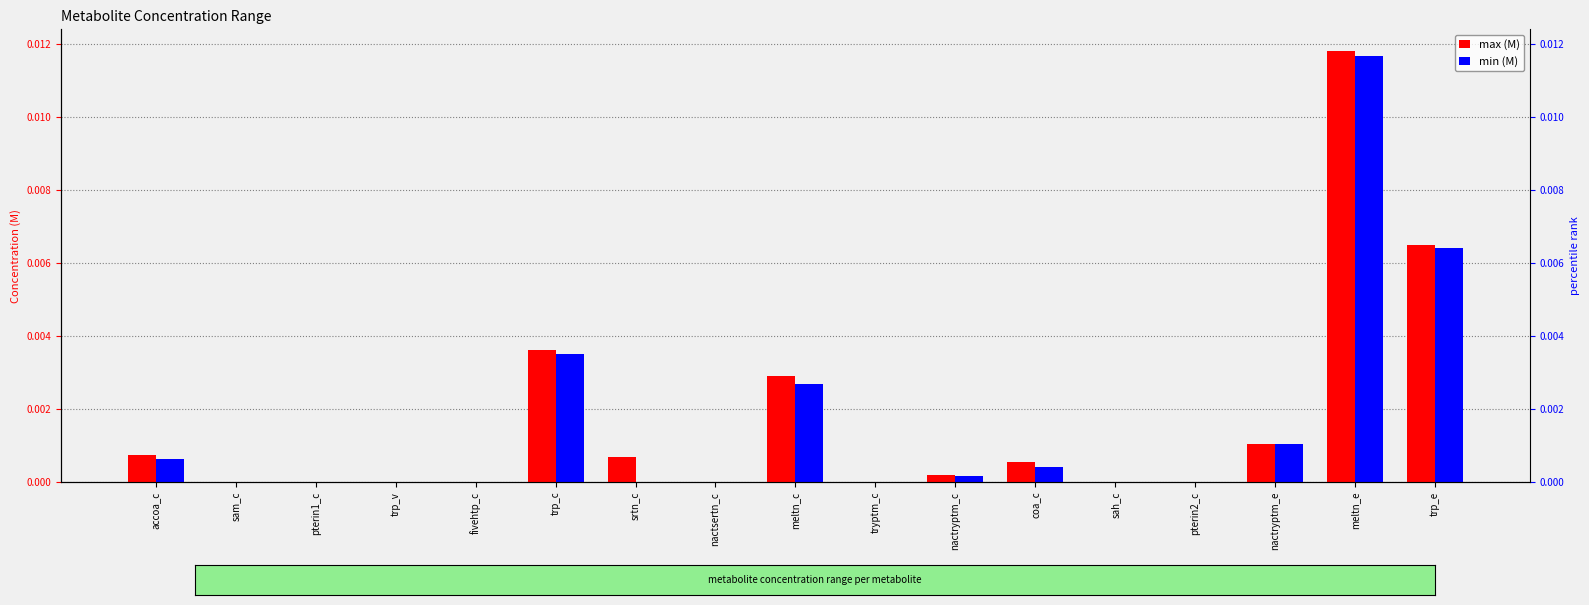

The value of max (M) at sah_c is 0.0. True or false?

True